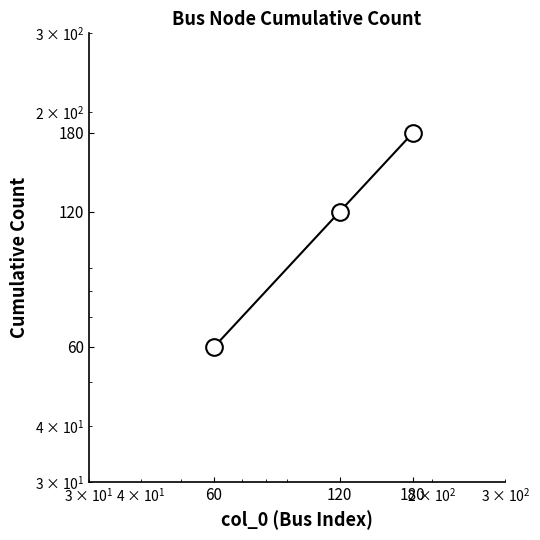

At which label is the value closest to 120?

120